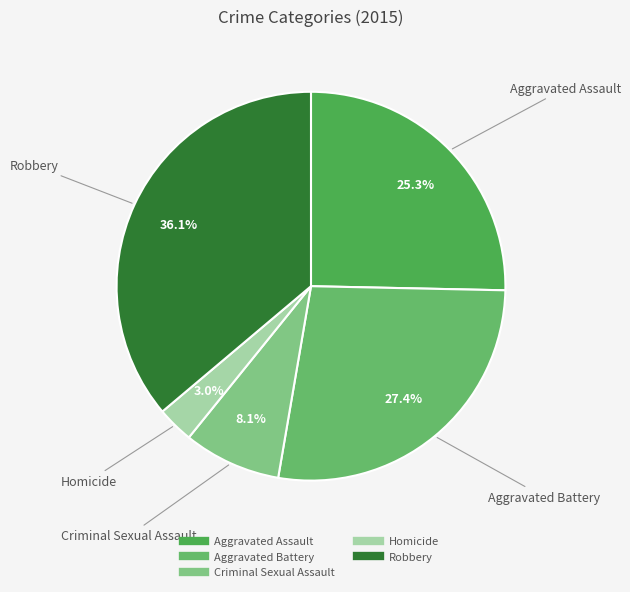

To the nearest percent, what is the average slice percentage?

20%